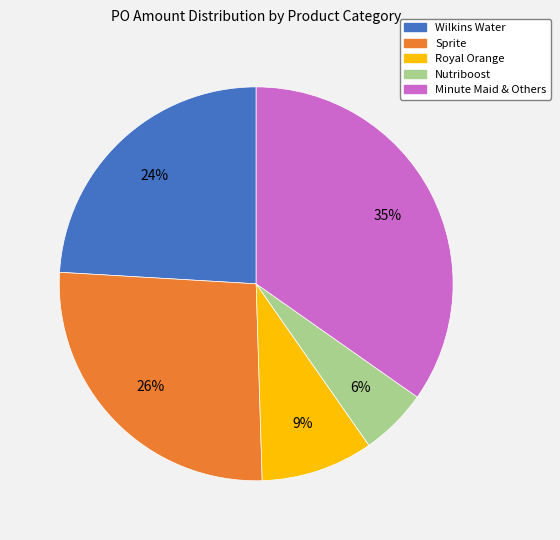

To the nearest percent, what is the average slice percentage?

20%